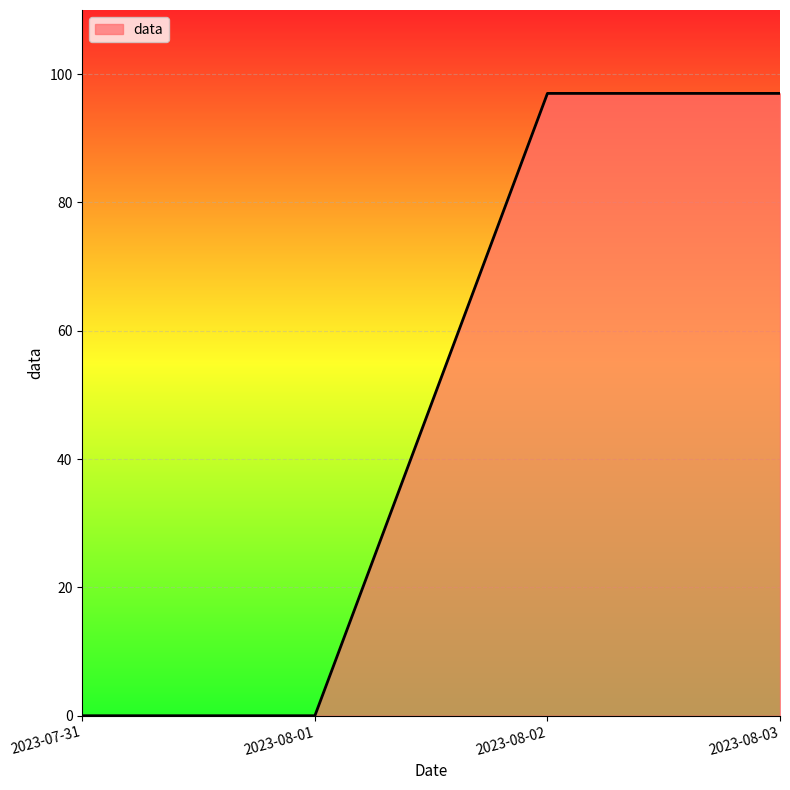

What is the maximum value shown in the chart?

97